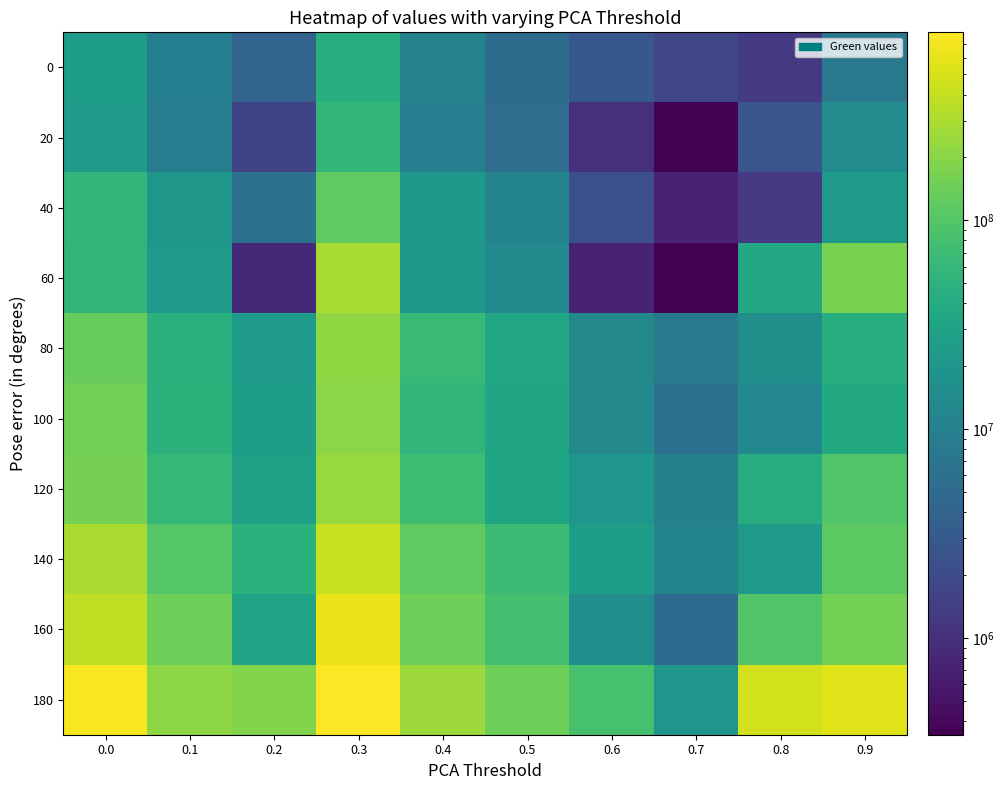

Reading right to left, what are all the values shown in this chart?

0: 0.9=7638871	0.8=1288213	0.7=1767780	0.6=2893866	0.5=5359741	0.4=10779053	0.3=45893414	0.2=4030290	0.1=9822684	0.0=25694814
20: 0.9=14561275	0.8=2613298	0.7=363417	0.6=968919	0.5=5500611	0.4=9426689	0.3=57235324	0.2=1689390	0.1=9122328	0.0=24871648
40: 0.9=21885814	0.8=1262877	0.7=746526	0.6=2261762	0.5=11346193	0.4=21613976	0.3=118500873	0.2=6344838	0.1=21053186	0.0=55493730
60: 0.9=164855310	0.8=37188435	0.7=344214	0.6=731439	0.5=13469519	0.4=21340837	0.3=288828199	0.2=812974	0.1=22625676	0.0=54489459
80: 0.9=44736533	0.8=16190200	0.7=8156204	0.6=13002124	0.5=35174125	0.4=65645936	0.3=217509649	0.2=24084726	0.1=48539393	0.0=133028231
100: 0.9=37688192	0.8=12698660	0.7=5748057	0.6=13013369	0.5=33278237	0.4=55956497	0.3=209288611	0.2=26492424	0.1=49458748	0.0=154558888
120: 0.9=98465477	0.8=43167751	0.7=10288161	0.6=20029061	0.5=34022283	0.4=72028669	0.3=240859015	0.2=28352772	0.1=59805343	0.0=163183144
140: 0.9=112072035	0.8=22855690	0.7=11917277	0.6=26544808	0.5=68682736	0.4=119743196	0.3=414939287	0.2=48437496	0.1=103431272	0.0=298290946
160: 0.9=156518133	0.8=97399027	0.7=5202538	0.6=15178391	0.5=79809399	0.4=143936709	0.3=631223846	0.2=31691016	0.1=144421794	0.0=376450607
180: 0.9=551622055	0.8=470101628	0.7=19783750	0.6=83410957	0.5=141801296	0.4=253611943	0.3=793799268	0.2=182724900	0.1=213528265	0.0=726380586